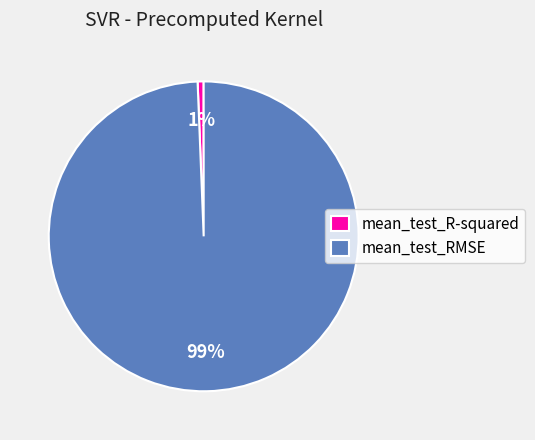

Count the number of slices in the pie.

2